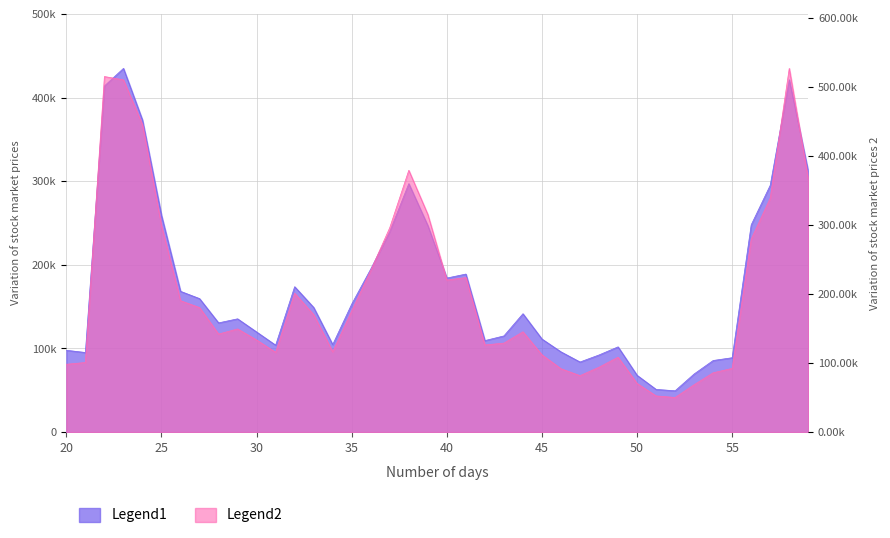

How many interior local valleys does the amount series have?

7